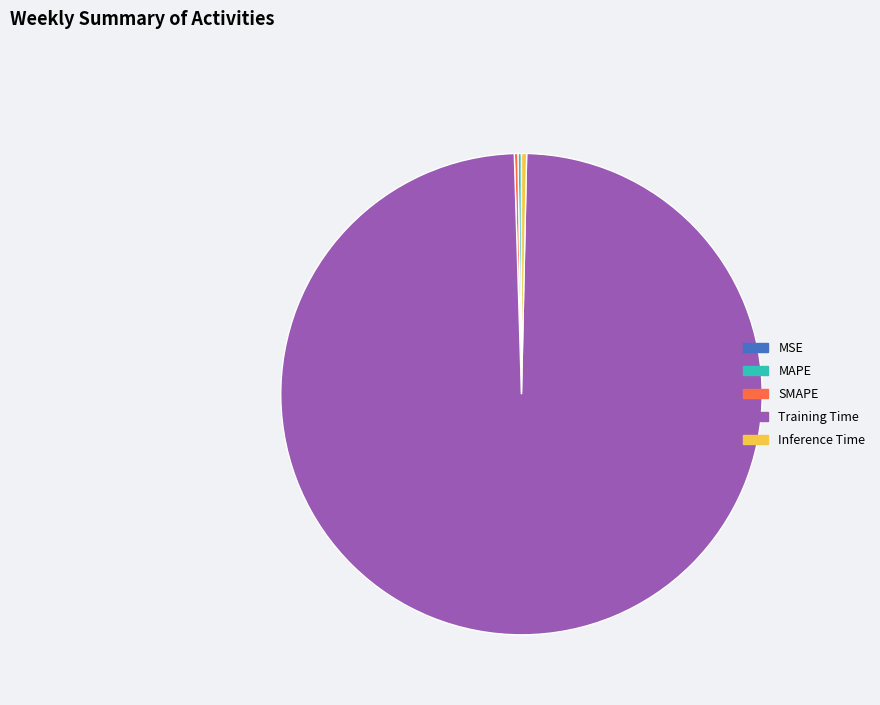

Which category accounts for the majority?

Training Time